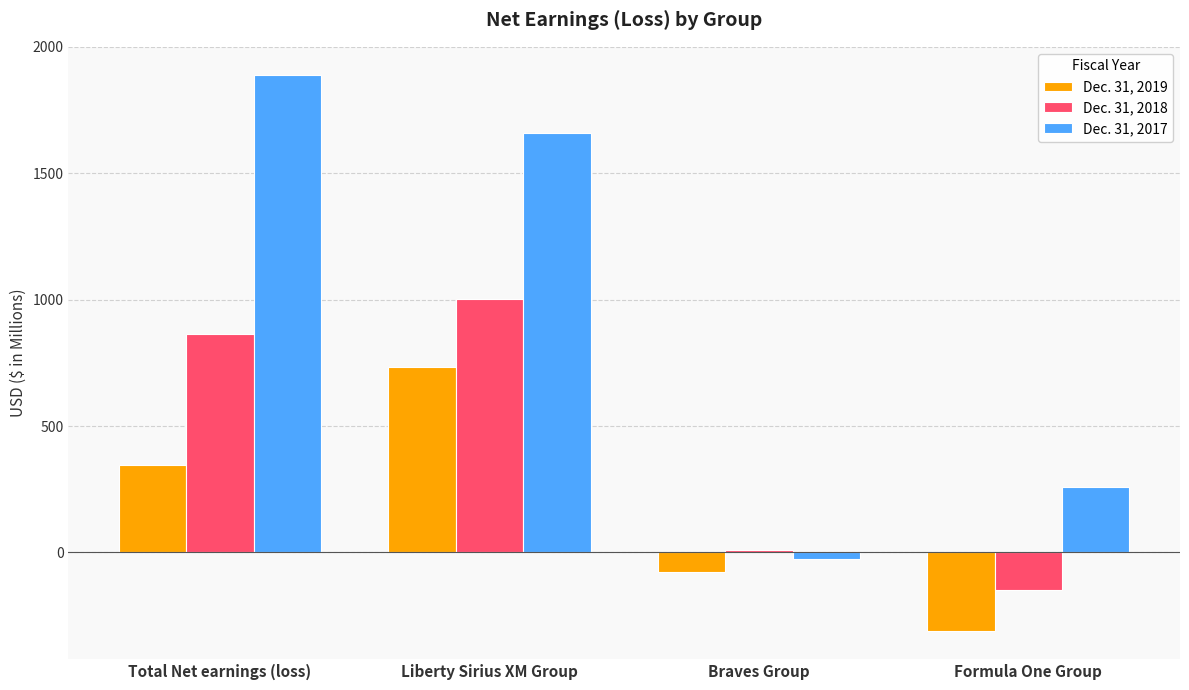

At which label is Dec. 31, 2019 closest to 212?

Total Net earnings (loss)